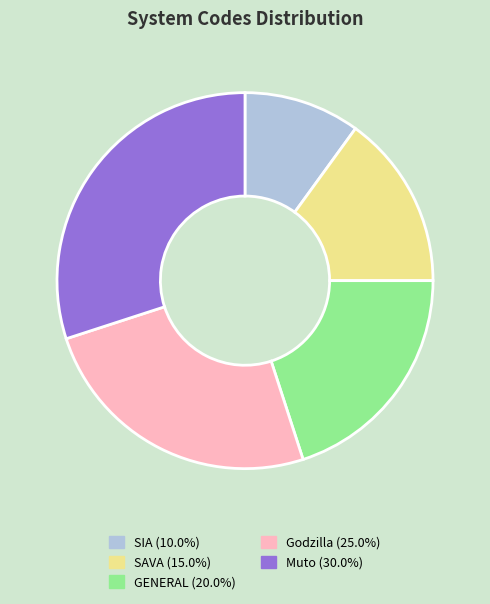

True or false: Godzilla accounts for 25% of the total.

True